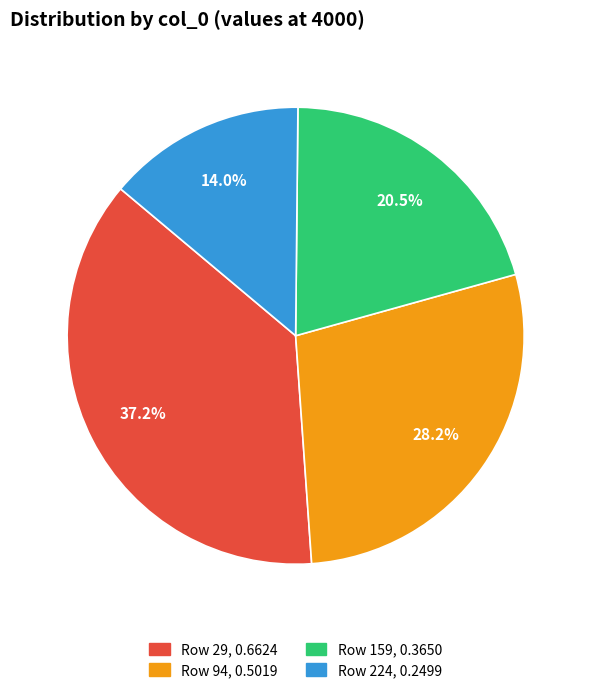

Is there any slice that represents more than half of the pie?

No